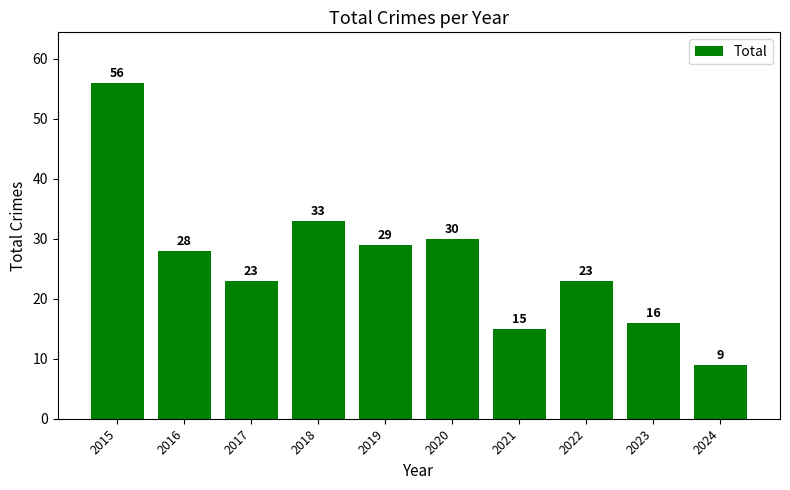

Where does the data first go above 28?

2015